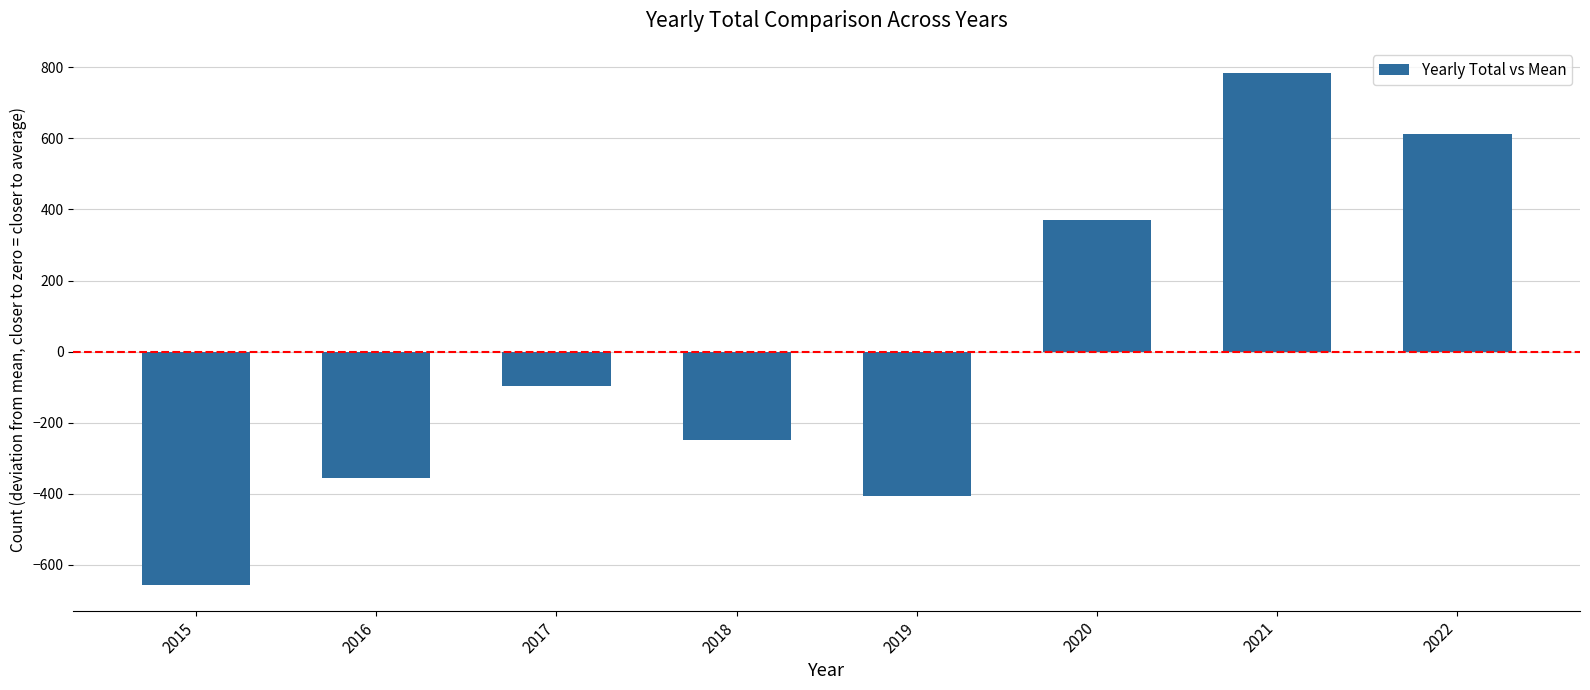

What is the difference between the maximum and minimum values?

1440.0